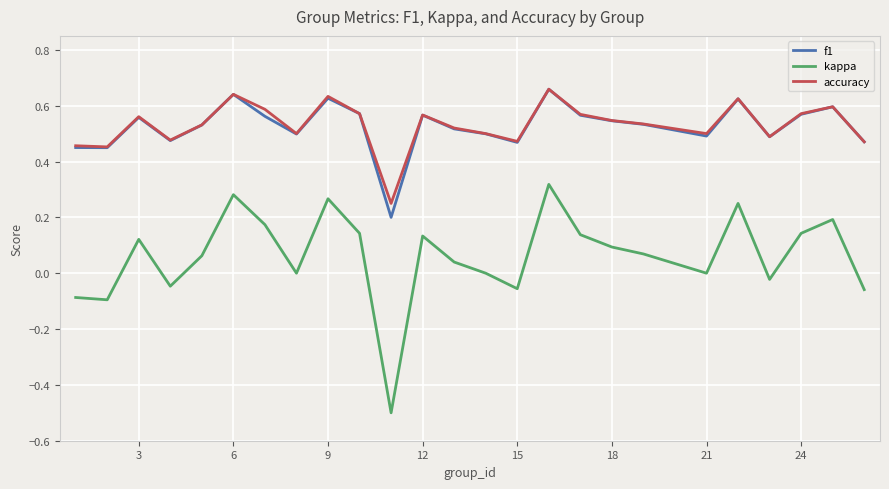

What is the smallest value displayed?

-0.5